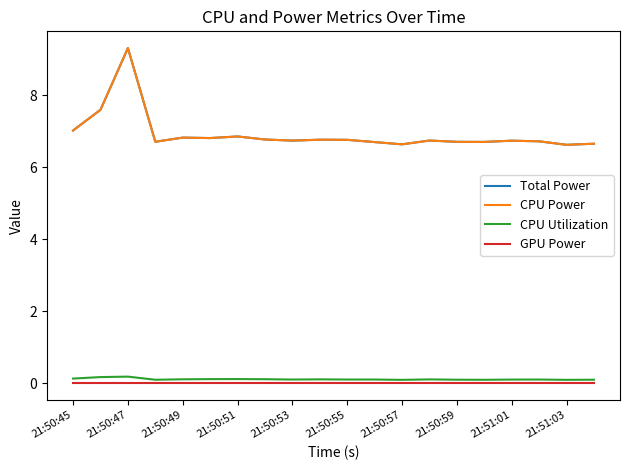

Is this an area chart (filled region under the line)?

No